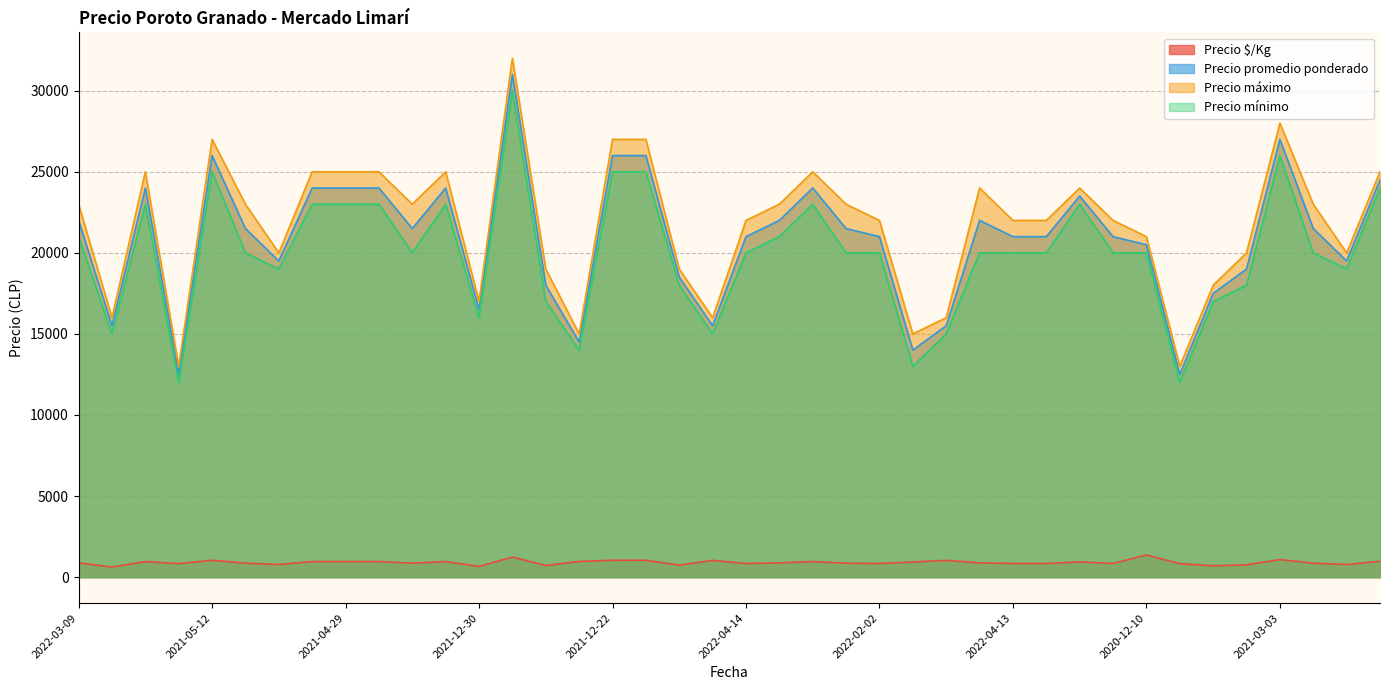

How many lines are shown in the chart?

4